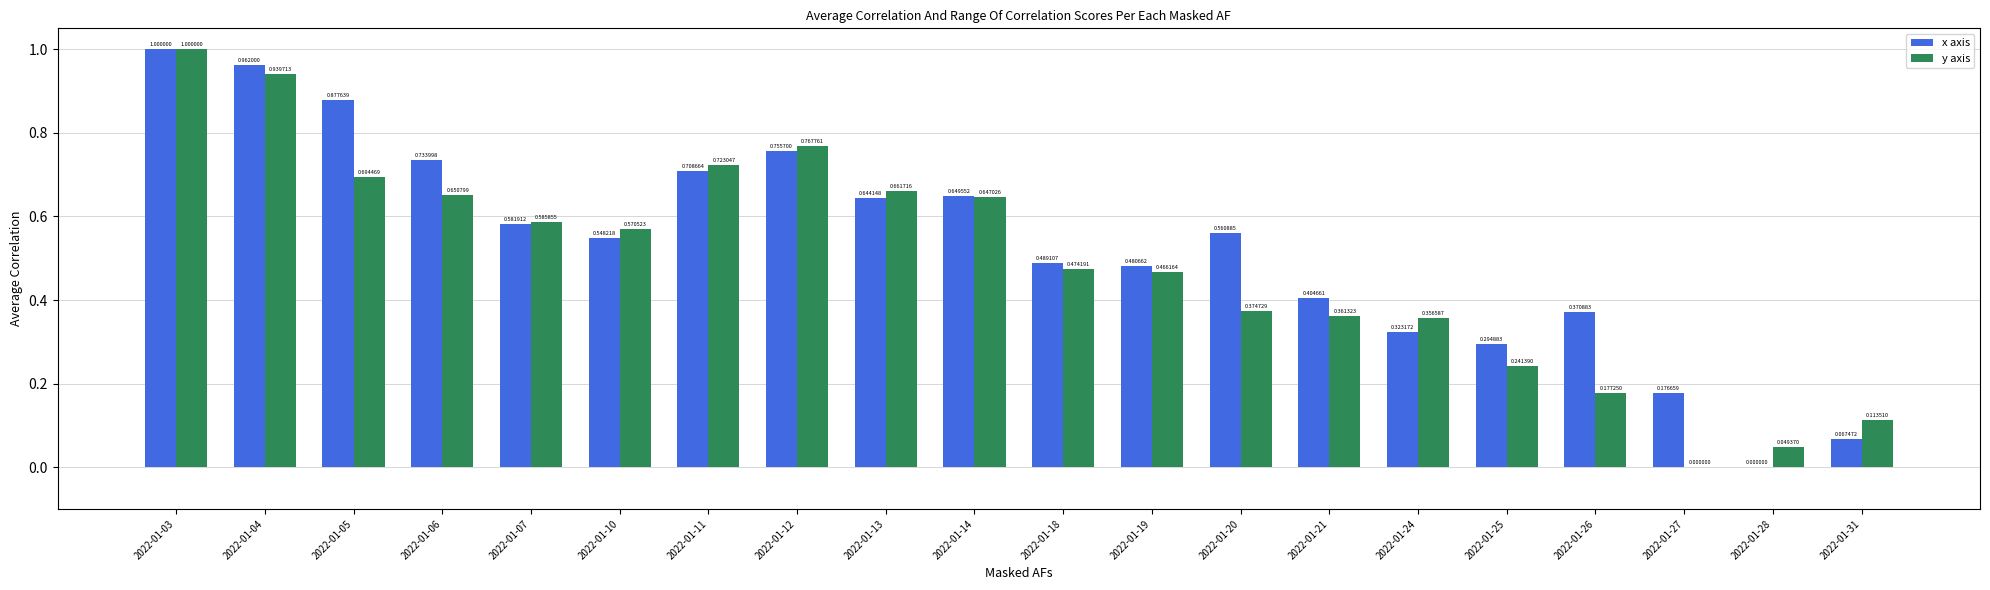

Between 2022-01-06 and 2022-01-31, which series saw the biggest shift?

x axis